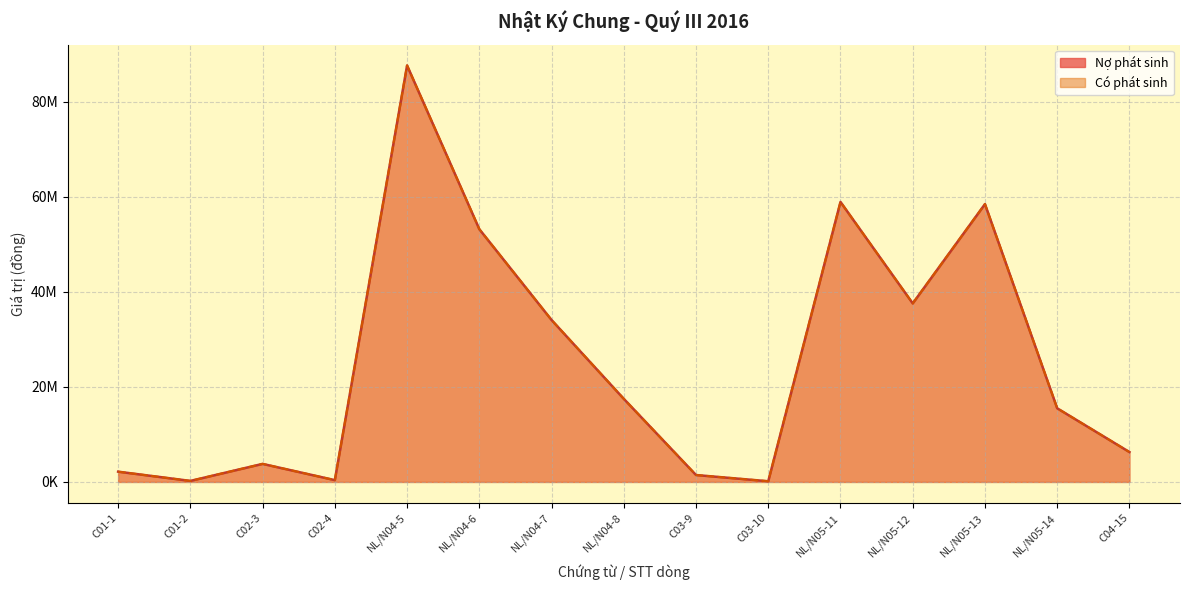

At which category is the sum across all series the highest?

NL/N04-5